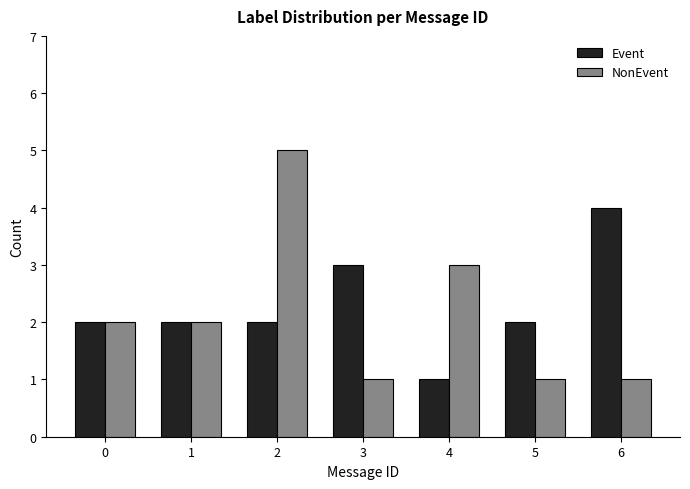

What is the sum of all Event values?

16